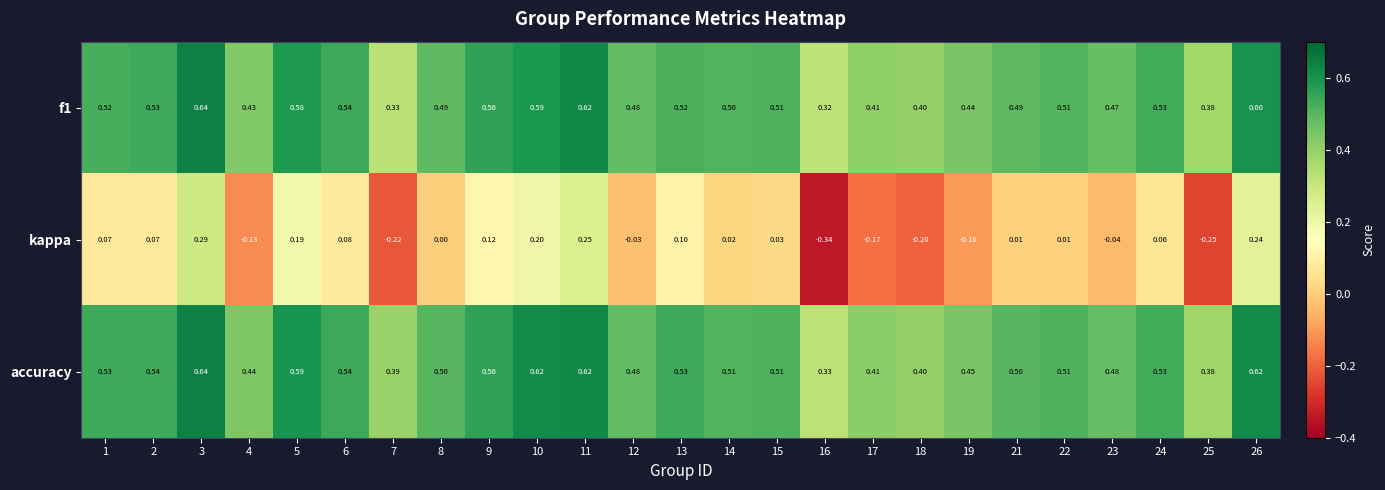

Which series changed the most between 2 and 14?

kappa